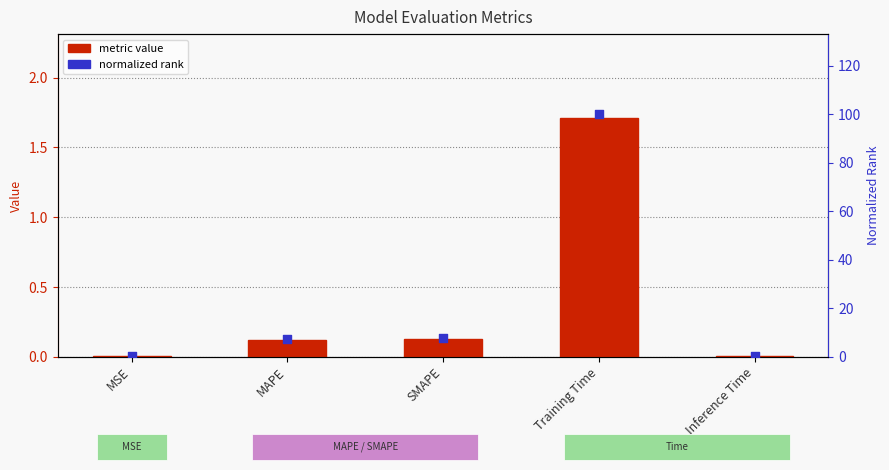

Is the value of normalized rank at SMAPE greater than the value of metric value at Training Time?

Yes